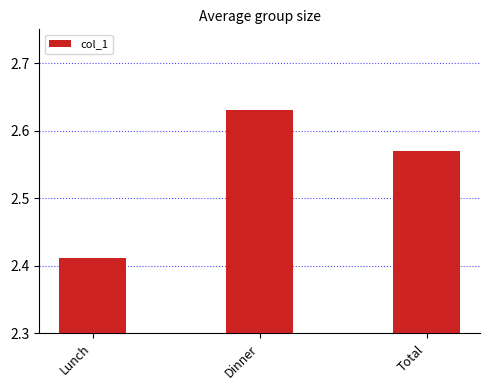

At which category does the chart reach its minimum across all series?

Lunch